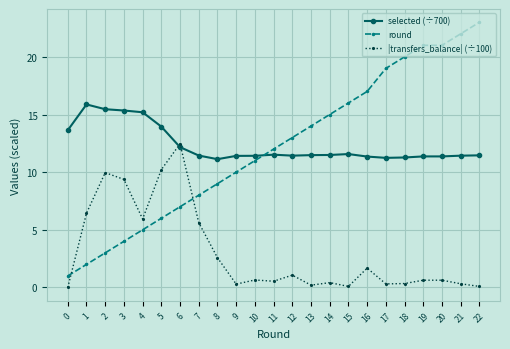

What is the greatest value displayed?

23.0